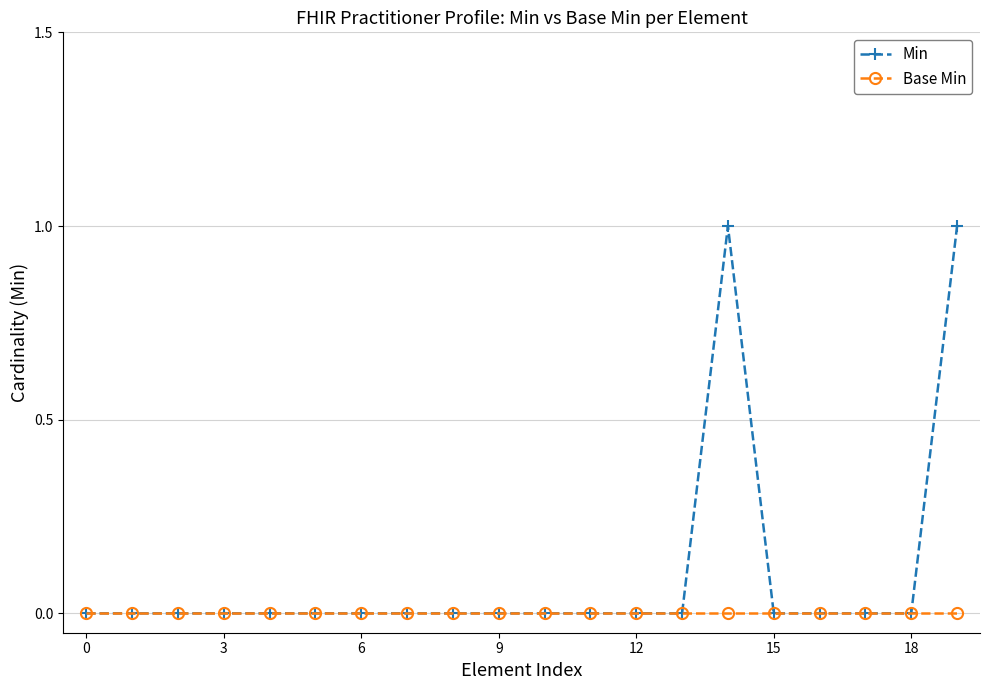

Reading right to left, what are all the values shown in this chart?

Min: 1	0	0	0	0	1	0	0	0	0	0	0	0	0	0	0	0	0	0	0
Base Min: 0	0	0	0	0	0	0	0	0	0	0	0	0	0	0	0	0	0	0	0